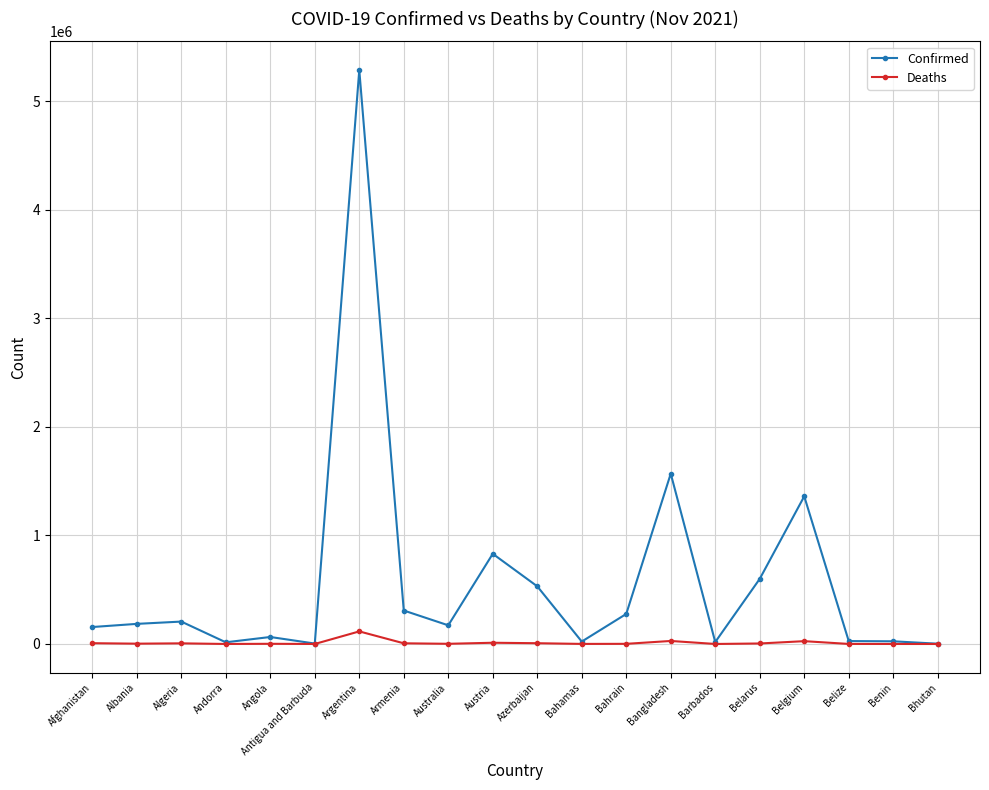

What is the label of the 11th point from the right?

Austria